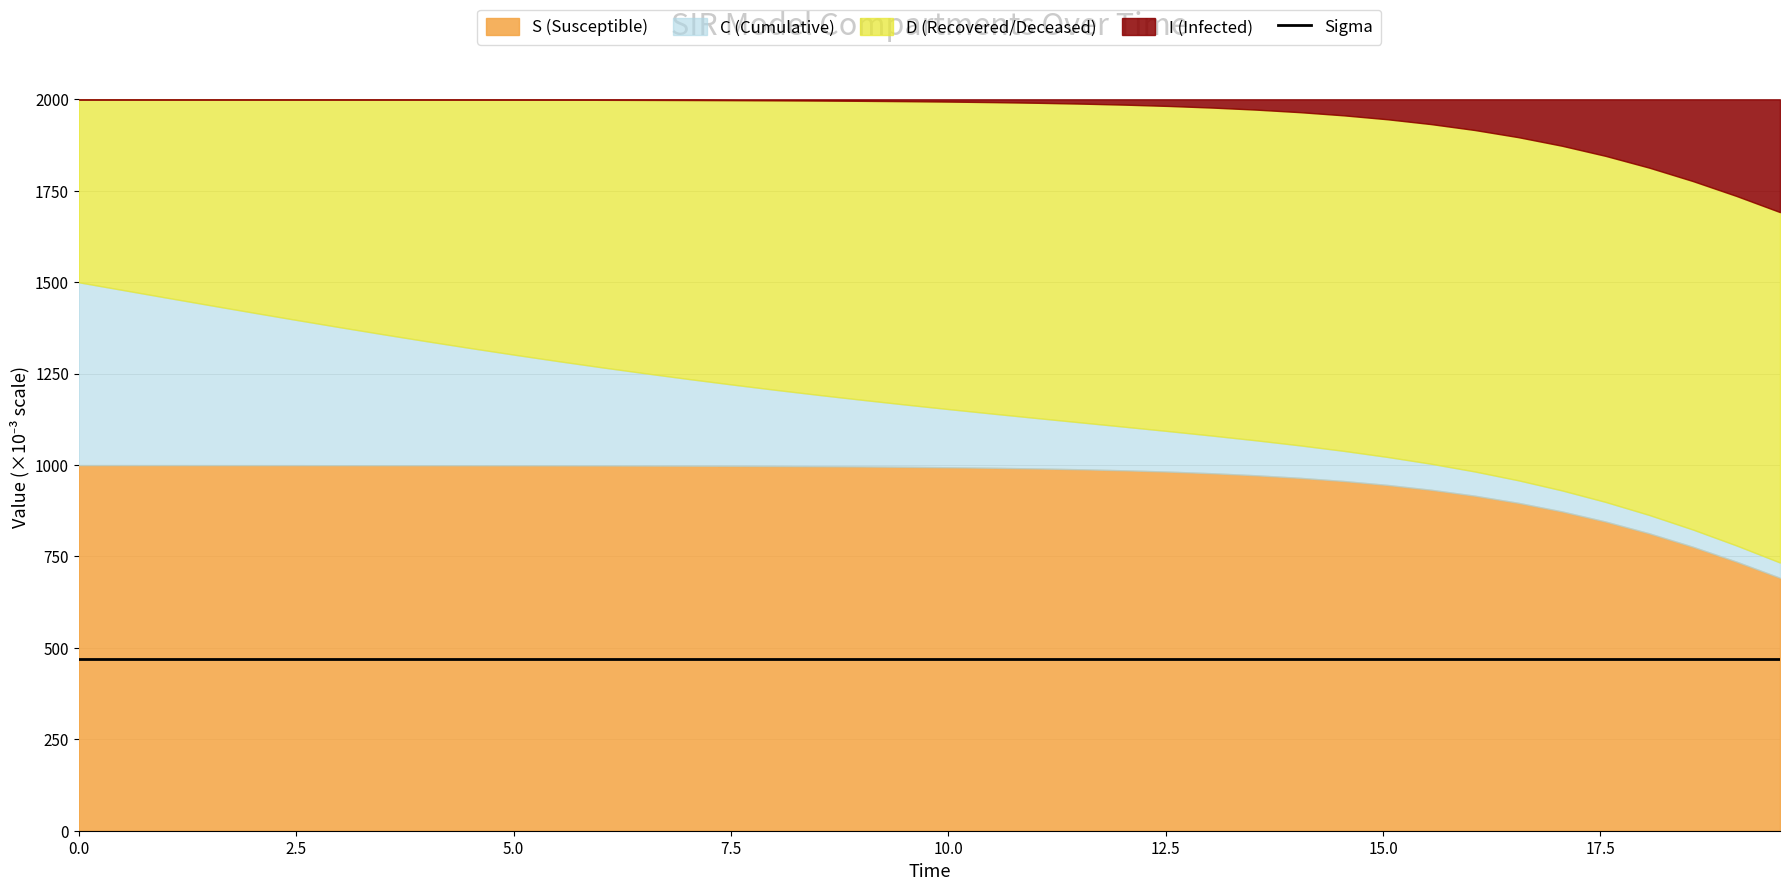

Reading left to right, transcribe all the data shown in this chart.

time: 0.0	0.5	1.0	1.5	2.0	2.5	3.0	3.5	4.0	4.5	5.0	5.5	6.0	6.5	7.0	7.5	8.0	8.5	9.0	9.5	10.0	10.5	11.0	11.5	12.0	12.5	13.0	13.5	14.0	14.5	15.1	15.6	16.1	16.6	17.1	17.6	18.1	18.6	19.1	19.6
S: 1.0	1.0	1.0	1.0	1.0	1.0	1.0	1.0	1.0	1.0	1.0	1.0	1.0	1.0	1.0	1.0	1.0	1.0	1.0	1.0	1.0	1.0	1.0	1.0	1.0	1.0	1.0	1.0	1.0	1.0	0.9	0.9	0.9	0.9	0.9	0.8	0.8	0.8	0.7	0.7
I: 0.0	0.0	0.0	0.0	0.0	0.0	0.0	0.0	0.0	0.0	0.0	0.0	0.0	0.0	0.0	0.0	0.0	0.0	0.0	0.0	0.0	0.0	0.0	0.0	0.0	0.0	0.0	0.0	0.0	0.0	0.1	0.1	0.1	0.1	0.1	0.2	0.2	0.2	0.3	0.3
C: 0.5	0.5	0.5	0.4	0.4	0.4	0.4	0.4	0.3	0.3	0.3	0.3	0.3	0.3	0.2	0.2	0.2	0.2	0.2	0.2	0.2	0.1	0.1	0.1	0.1	0.1	0.1	0.1	0.1	0.1	0.1	0.1	0.1	0.1	0.1	0.1	0.1	0.0	0.0	0.0
D: 0.5	0.5	0.5	0.6	0.6	0.6	0.6	0.6	0.7	0.7	0.7	0.7	0.7	0.7	0.8	0.8	0.8	0.8	0.8	0.8	0.8	0.9	0.9	0.9	0.9	0.9	0.9	0.9	0.9	0.9	0.9	0.9	0.9	0.9	0.9	0.9	0.9	1.0	1.0	1.0
sigma: 0.5	0.5	0.5	0.5	0.5	0.5	0.5	0.5	0.5	0.5	0.5	0.5	0.5	0.5	0.5	0.5	0.5	0.5	0.5	0.5	0.5	0.5	0.5	0.5	0.5	0.5	0.5	0.5	0.5	0.5	0.5	0.5	0.5	0.5	0.5	0.5	0.5	0.5	0.5	0.5